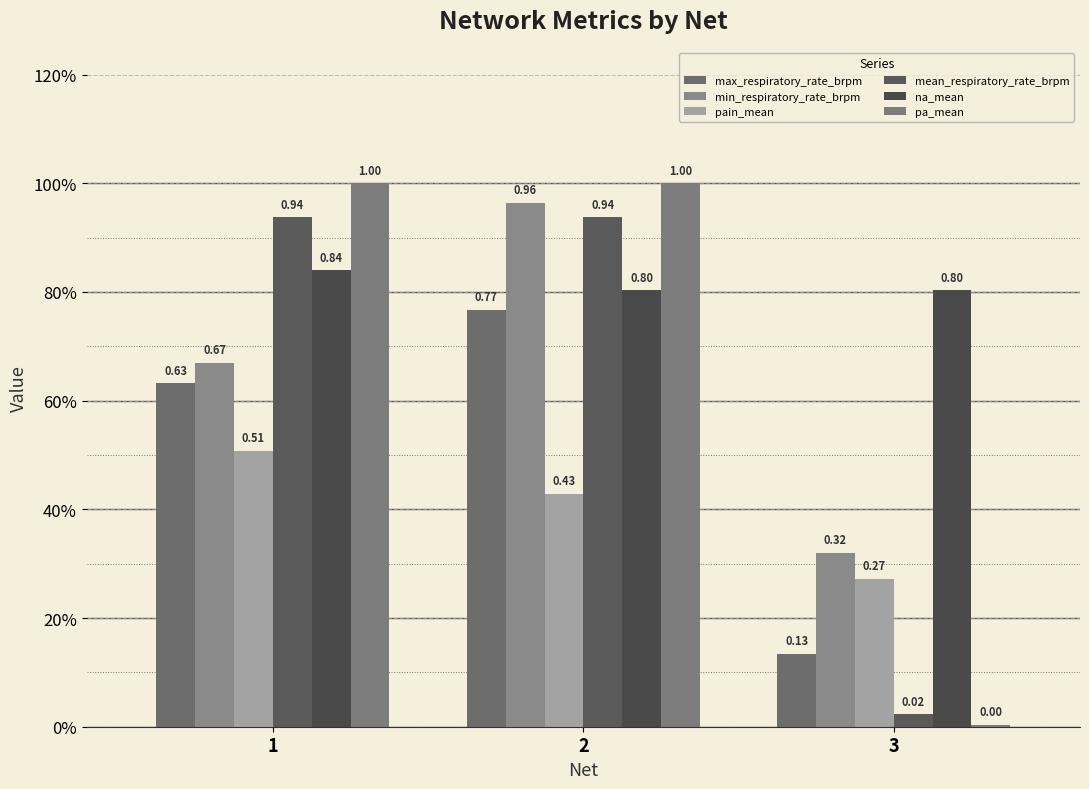

The value of min_respiratory_rate_brpm at 1 is 0.7. True or false?

True